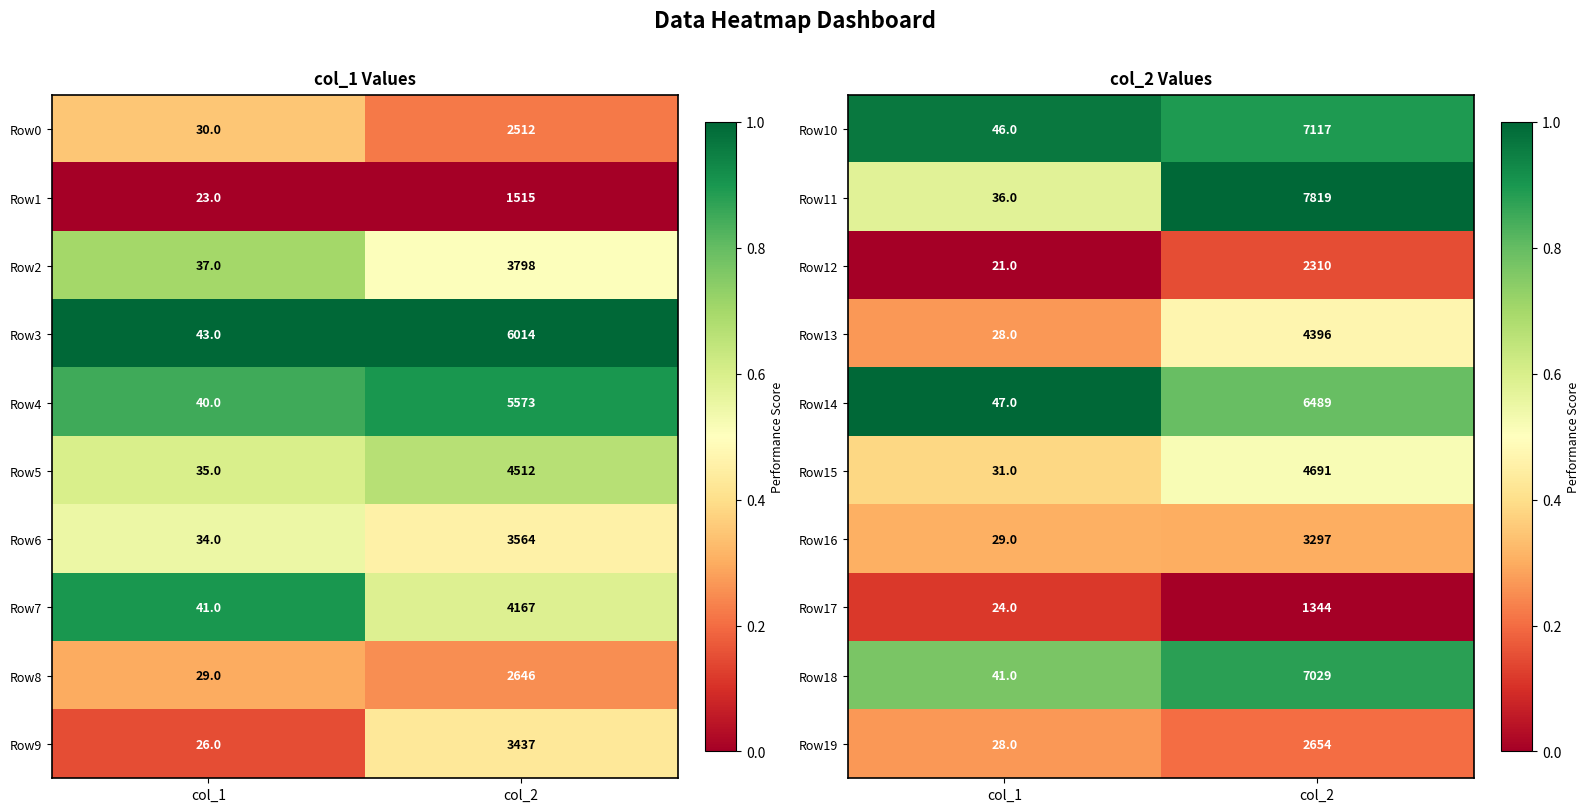

Is the value of Row16 at col_1 greater than the value of Row14 at col_1?

No